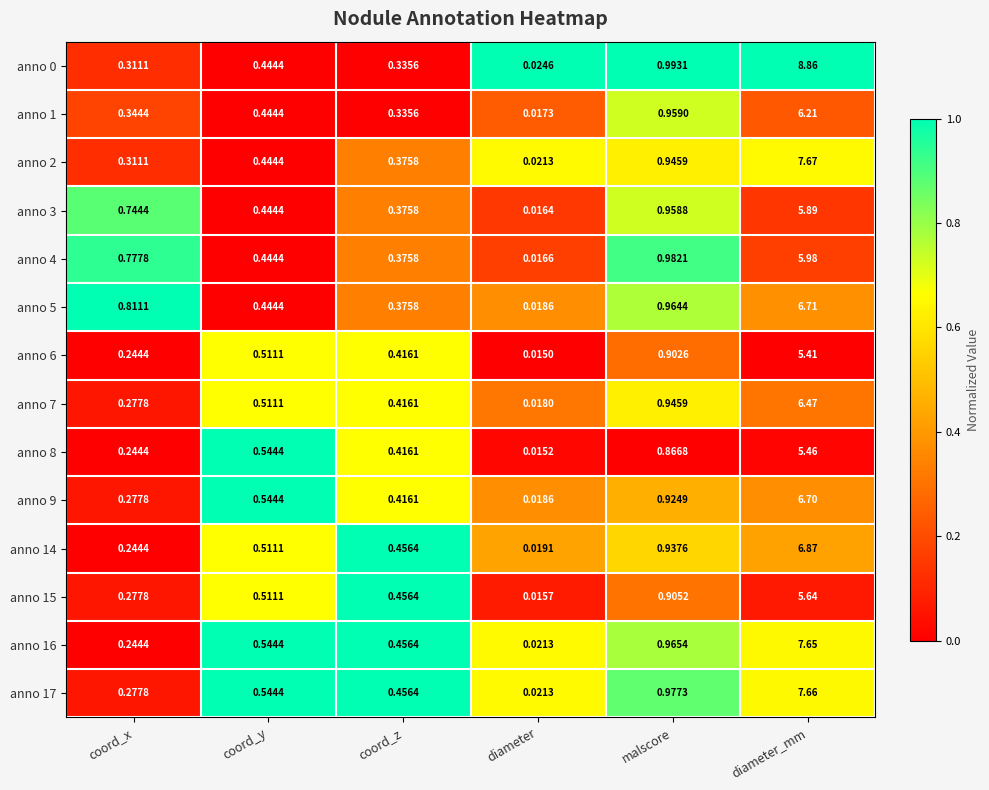

List the labels in order of anno 14 value, smallest first.

diameter, coord_x, coord_z, coord_y, malscore, diameter_mm